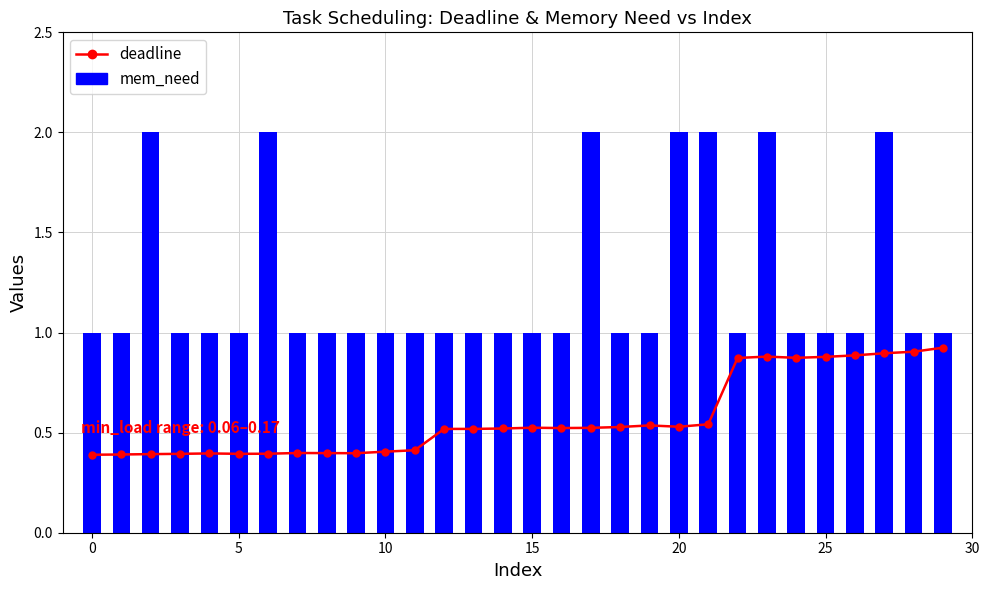

List the series in order of their peak value, highest first.

mem_need, deadline